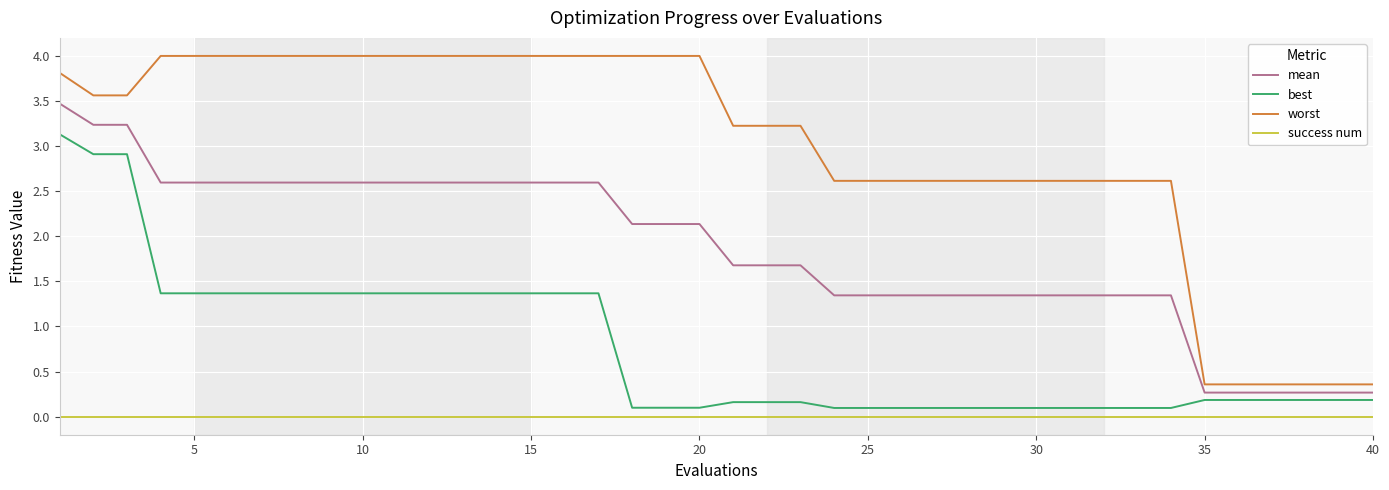

True or false: worst and success num cross at least once.

False